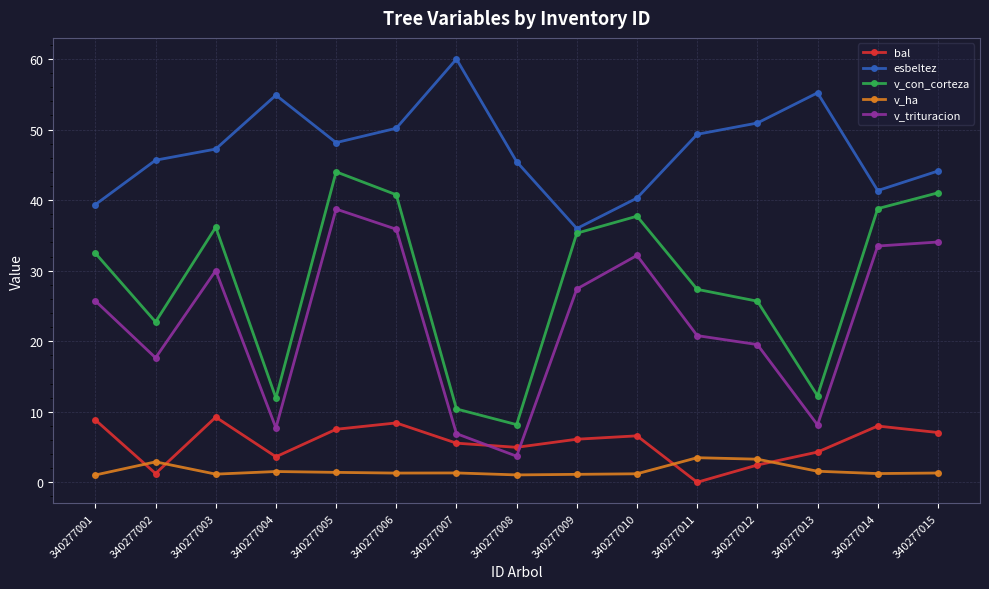

Between 340277008 and 340277015, which series saw the biggest shift?

v_con_corteza